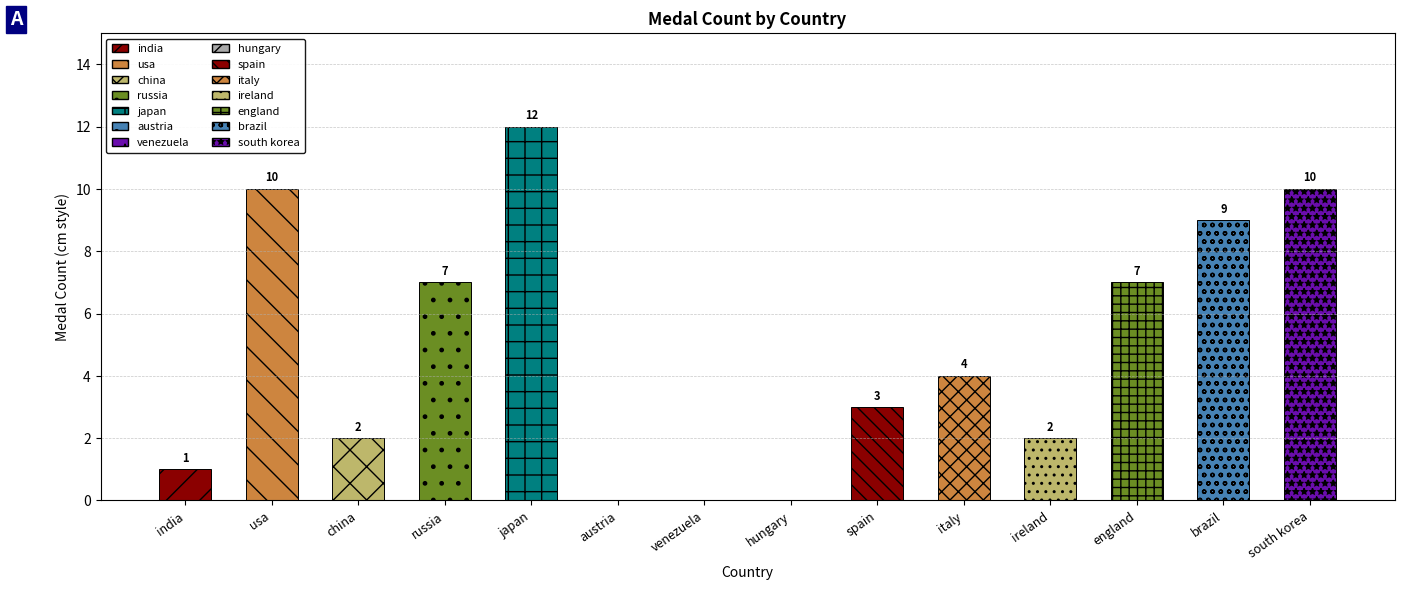

At which category does the chart reach its minimum across all series?

austria